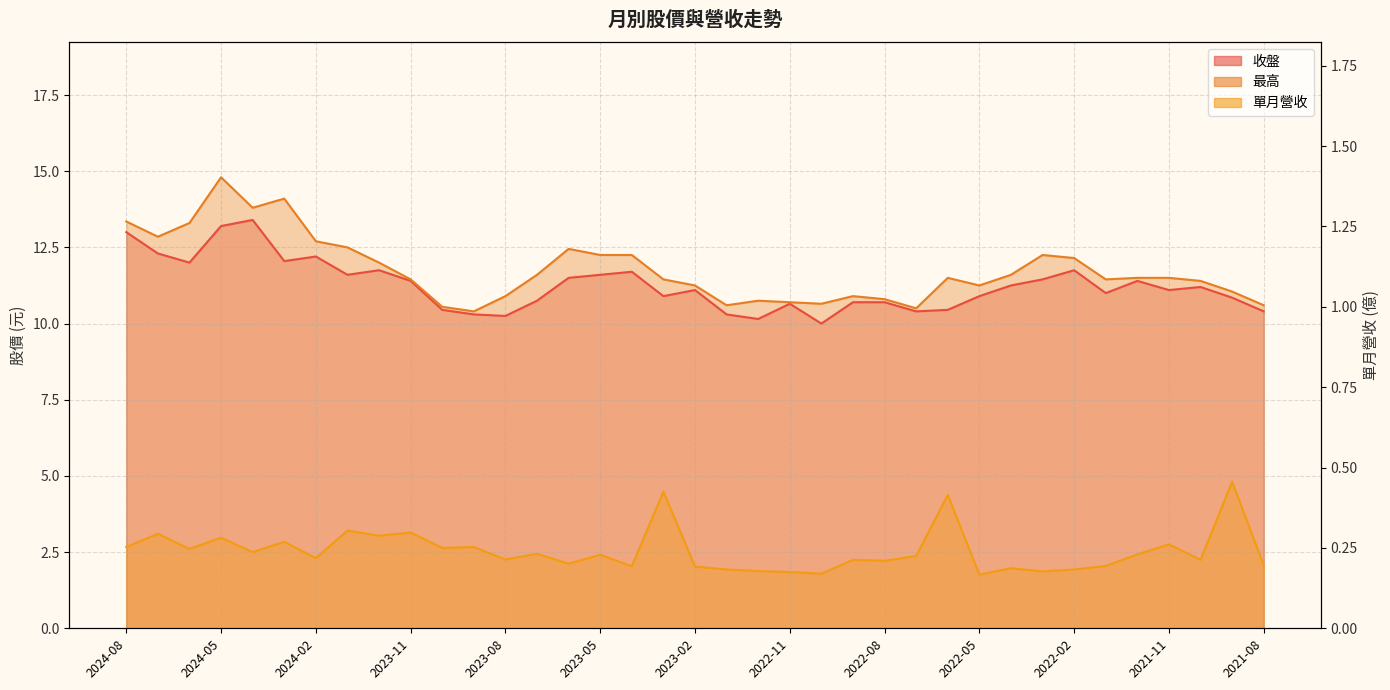

Which series has the widest spread of values?

最高